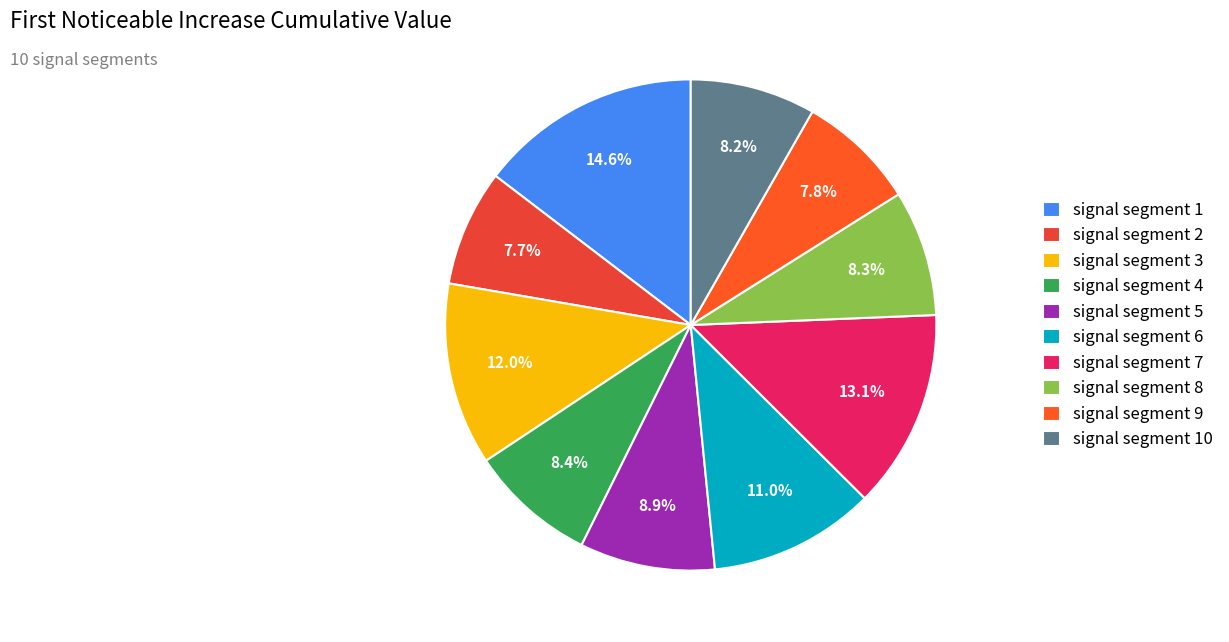

What is the total percentage of signal segment 9 and signal segment 2?

15.5%